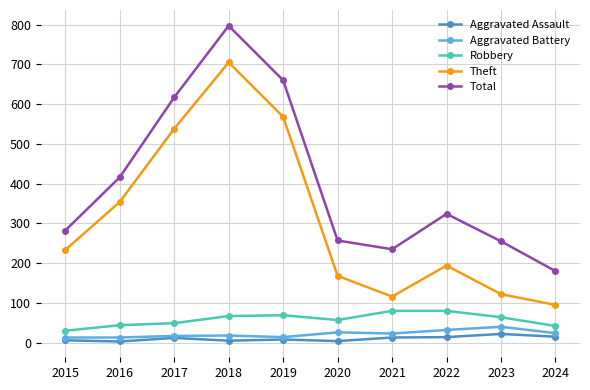

Does the chart have visible grid lines?

Yes